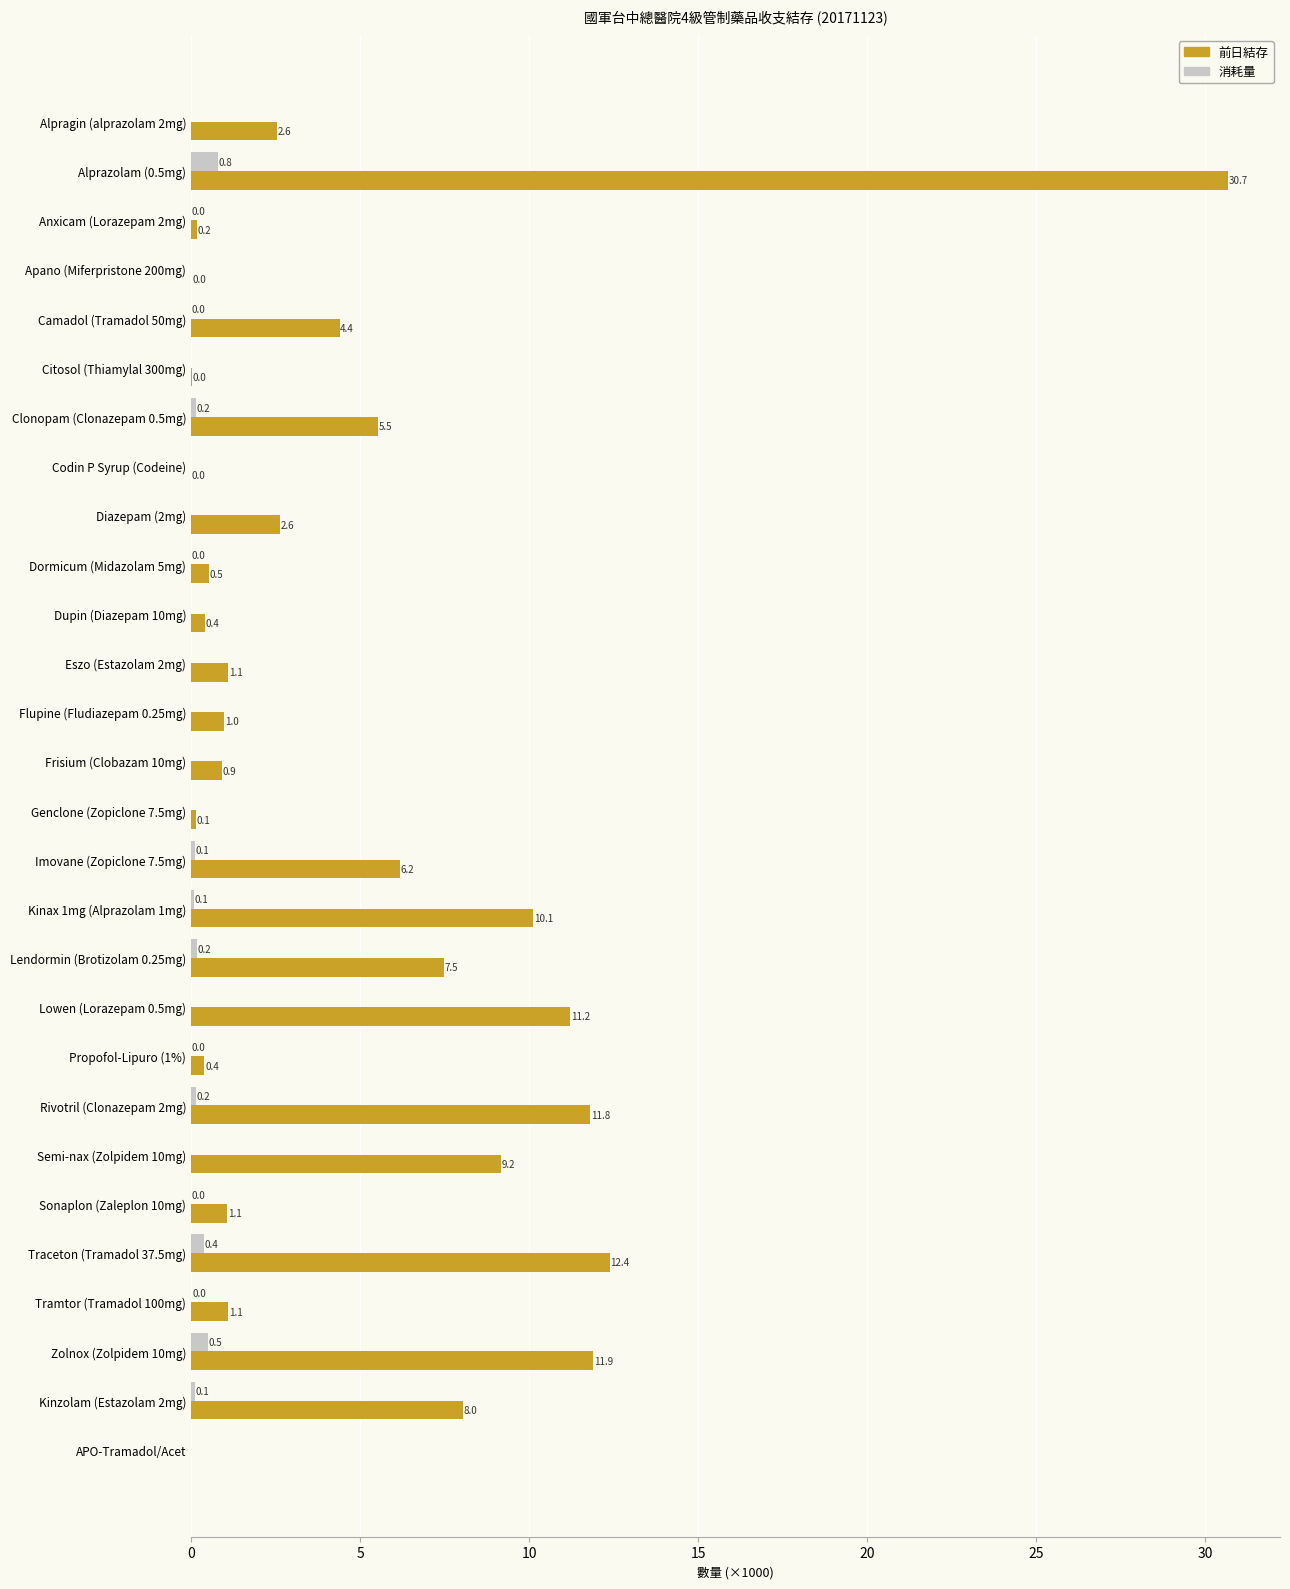

Which series has the largest range (max minus min)?

前日結存